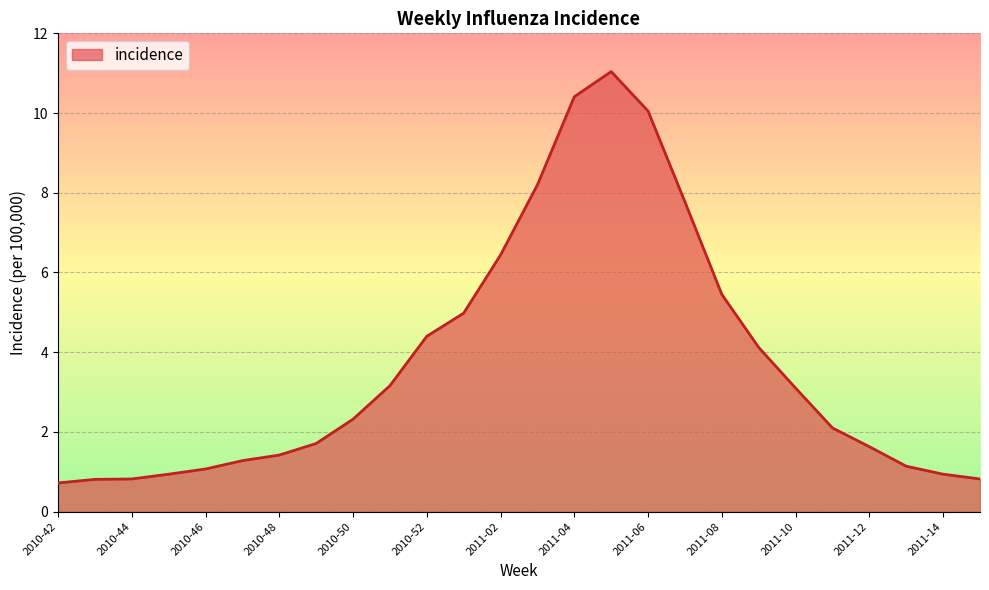

What is the minimum value shown in the chart?

0.7